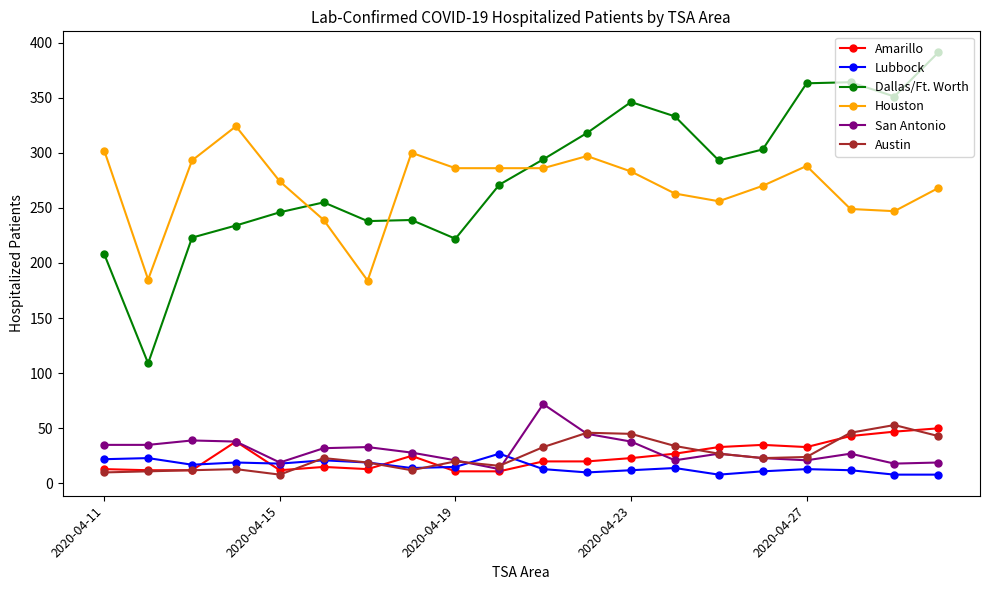

Which series has the widest spread of values?

Dallas/Ft. Worth